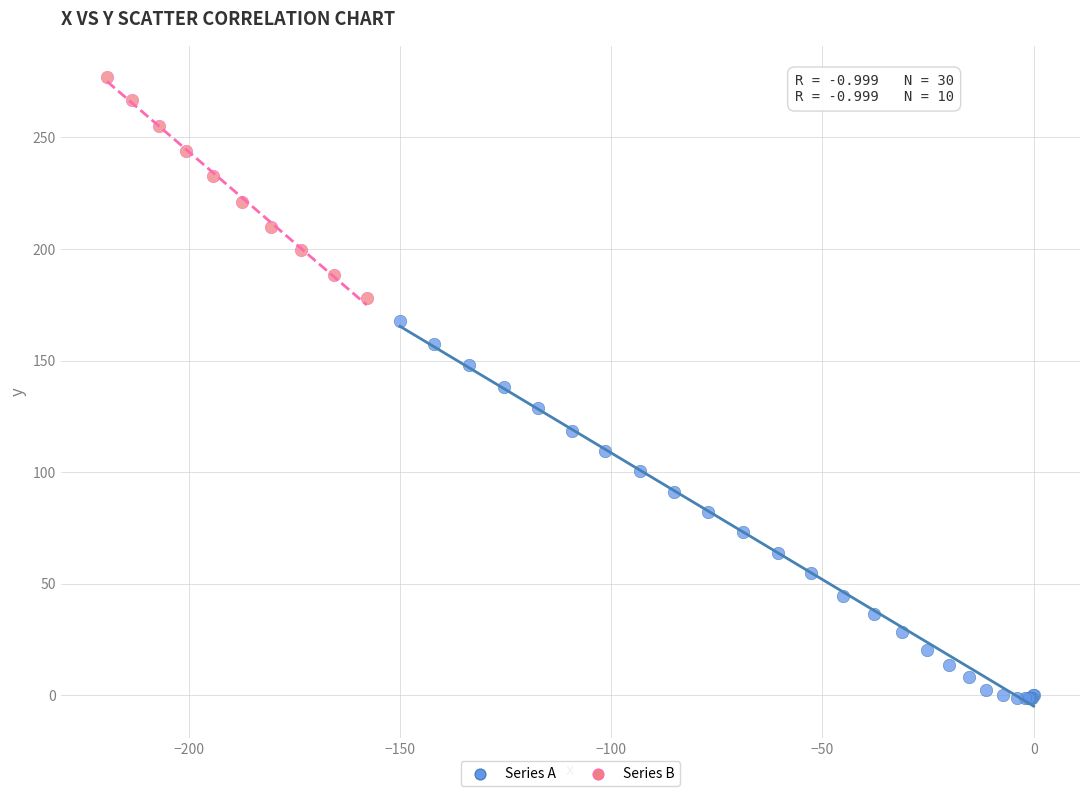

Which series reaches the minimum Y coordinate?

Series A